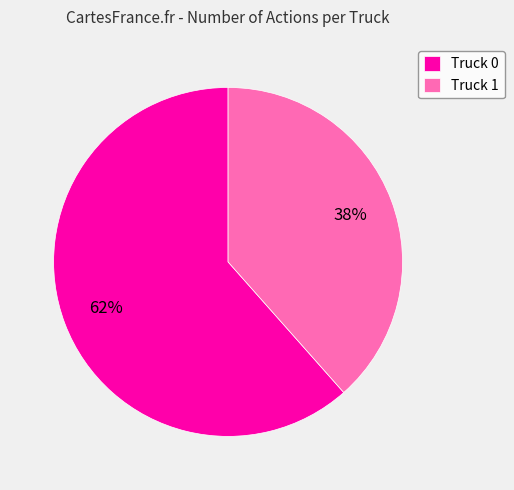

To the nearest percent, what is the average slice percentage?

50%